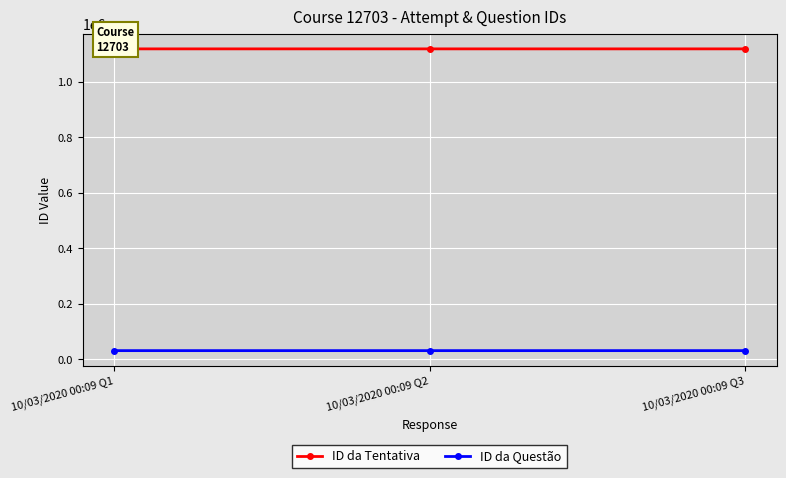

How many lines are shown in the chart?

2